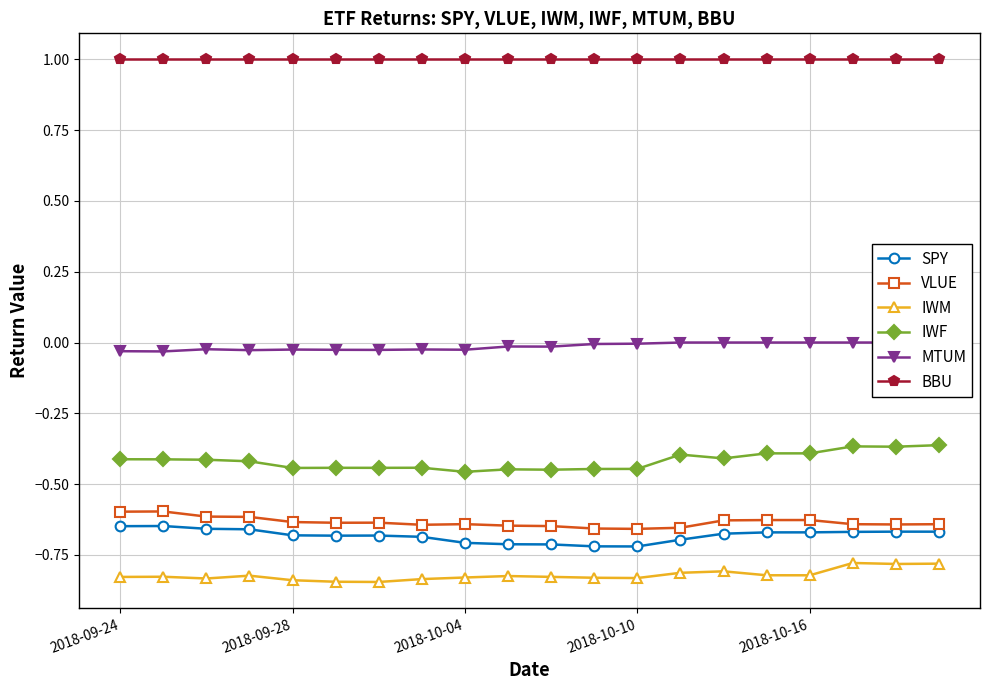

At 5, list the series in order from largest to smallest.

BBU, MTUM, IWF, VLUE, SPY, IWM